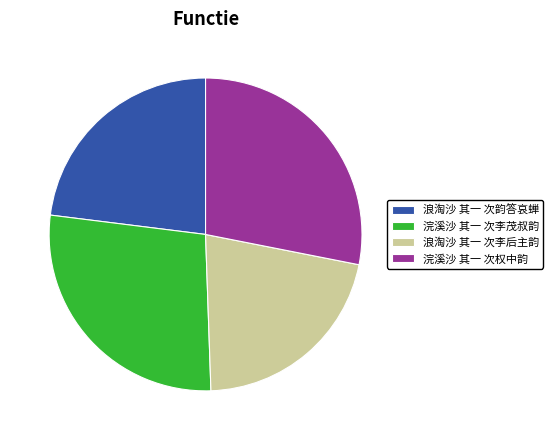

Does 浣溪沙 其一 次李茂叔韵 represent more than half of the total?

No